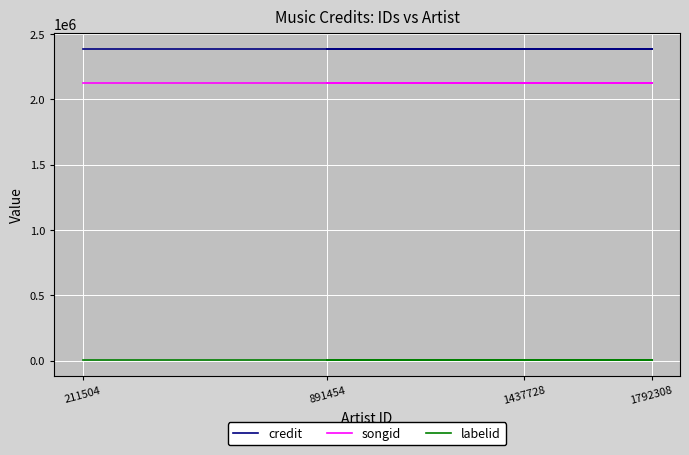

The value of songid at 1437728 is 814833. True or false?

False